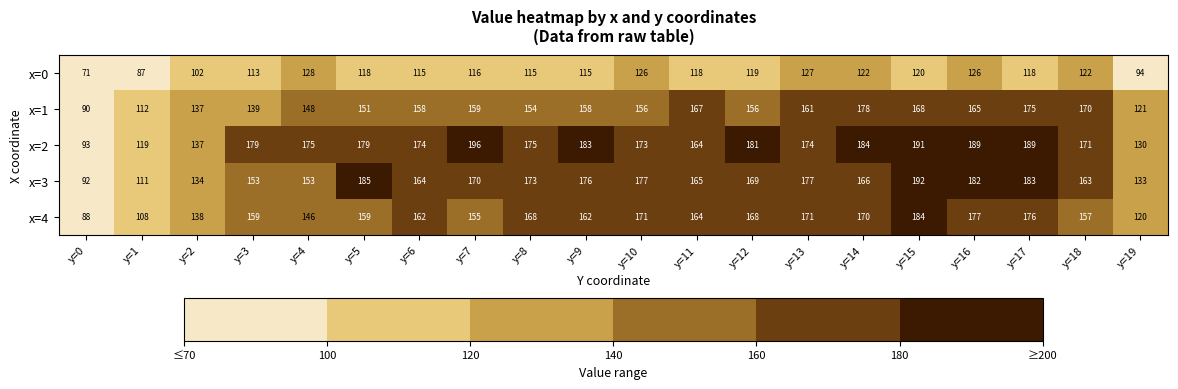

What is the spread (max minus min) of values at y=17?

71